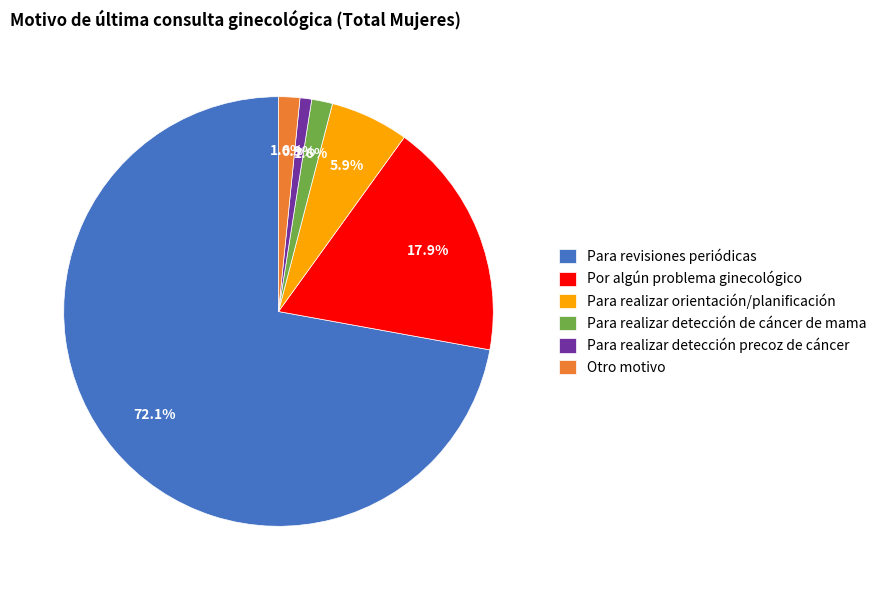

What is the majority slice?

Para revisiones periódicas